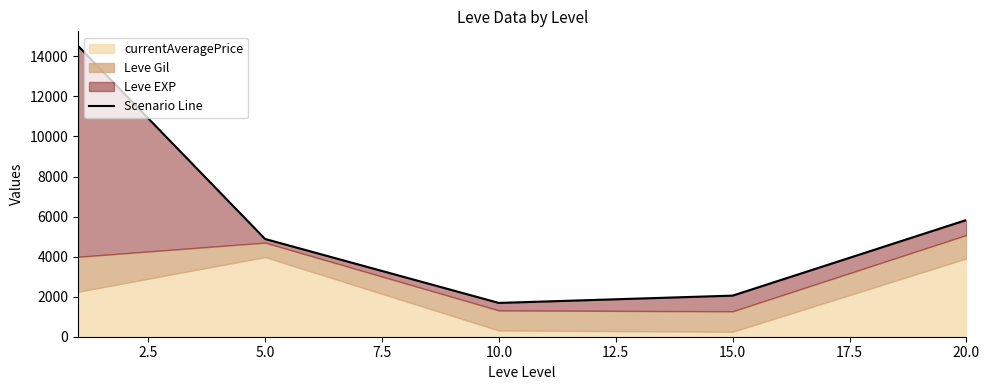

What is the difference between the maximum and minimum values?

12838.3